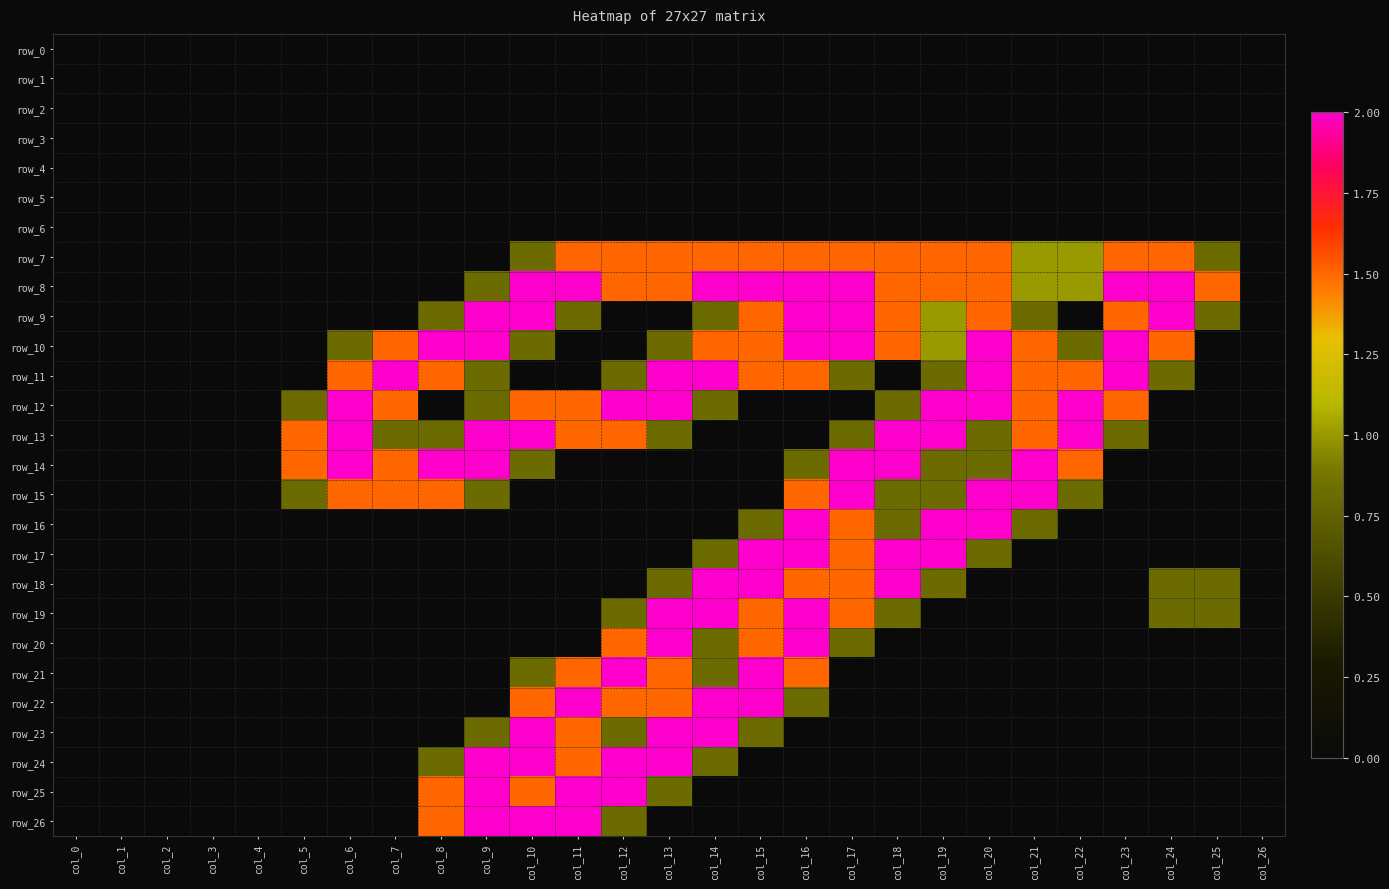

Reading left to right, transcribe all the data shown in this chart.

row_0: 0.0	0.0	0.0	0.0	0.0	0.0	0.0	0.0	0.0	0.0	0.0	0.0	0.0	0.0	0.0	0.0	0.0	0.0	0.0	0.0	0.0	0.0	0.0	0.0	0.0	0.0	0.0
row_1: 0.0	0.0	0.0	0.0	0.0	0.0	0.0	0.0	0.0	0.0	0.0	0.0	0.0	0.0	0.0	0.0	0.0	0.0	0.0	0.0	0.0	0.0	0.0	0.0	0.0	0.0	0.0
row_2: 0.0	0.0	0.0	0.0	0.0	0.0	0.0	0.0	0.0	0.0	0.0	0.0	0.0	0.0	0.0	0.0	0.0	0.0	0.0	0.0	0.0	0.0	0.0	0.0	0.0	0.0	0.0
row_3: 0.0	0.0	0.0	0.0	0.0	0.0	0.0	0.0	0.0	0.0	0.0	0.0	0.0	0.0	0.0	0.0	0.0	0.0	0.0	0.0	0.0	0.0	0.0	0.0	0.0	0.0	0.0
row_4: 0.0	0.0	0.0	0.0	0.0	0.0	0.0	0.0	0.0	0.0	0.0	0.0	0.0	0.0	0.0	0.0	0.0	0.0	0.0	0.0	0.0	0.0	0.0	0.0	0.0	0.0	0.0
row_5: 0.0	0.0	0.0	0.0	0.0	0.0	0.0	0.0	0.0	0.0	0.0	0.0	0.0	0.0	0.0	0.0	0.0	0.0	0.0	0.0	0.0	0.0	0.0	0.0	0.0	0.0	0.0
row_6: 0.0	0.0	0.0	0.0	0.0	0.0	0.0	0.0	0.0	0.0	0.0	0.0	0.0	0.0	0.0	0.0	0.0	0.0	0.0	0.0	0.0	0.0	0.0	0.0	0.0	0.0	0.0
row_7: 0.0	0.0	0.0	0.0	0.0	0.0	0.0	0.0	0.0	0.0	0.8	1.5	1.5	1.5	1.5	1.5	1.5	1.5	1.5	1.5	1.5	1.0	1.0	1.5	1.5	0.8	0.0
row_8: 0.0	0.0	0.0	0.0	0.0	0.0	0.0	0.0	0.0	0.8	2.0	2.0	1.5	1.5	2.0	2.0	2.0	2.0	1.5	1.5	1.5	1.0	1.0	2.0	2.0	1.5	0.0
row_9: 0.0	0.0	0.0	0.0	0.0	0.0	0.0	0.0	0.8	2.0	2.0	0.8	0.0	0.0	0.8	1.5	2.0	2.0	1.5	1.0	1.5	0.8	0.0	1.5	2.0	0.8	0.0
row_10: 0.0	0.0	0.0	0.0	0.0	0.0	0.8	1.5	2.0	2.0	0.8	0.0	0.0	0.8	1.5	1.5	2.0	2.0	1.5	1.0	2.0	1.5	0.8	2.0	1.5	0.0	0.0
row_11: 0.0	0.0	0.0	0.0	0.0	0.0	1.5	2.0	1.5	0.8	0.0	0.0	0.8	2.0	2.0	1.5	1.5	0.8	0.0	0.8	2.0	1.5	1.5	2.0	0.8	0.0	0.0
row_12: 0.0	0.0	0.0	0.0	0.0	0.8	2.0	1.5	0.0	0.8	1.5	1.5	2.0	2.0	0.8	0.0	0.0	0.0	0.8	2.0	2.0	1.5	2.0	1.5	0.0	0.0	0.0
row_13: 0.0	0.0	0.0	0.0	0.0	1.5	2.0	0.8	0.8	2.0	2.0	1.5	1.5	0.8	0.0	0.0	0.0	0.8	2.0	2.0	0.8	1.5	2.0	0.8	0.0	0.0	0.0
row_14: 0.0	0.0	0.0	0.0	0.0	1.5	2.0	1.5	2.0	2.0	0.8	0.0	0.0	0.0	0.0	0.0	0.8	2.0	2.0	0.8	0.8	2.0	1.5	0.0	0.0	0.0	0.0
row_15: 0.0	0.0	0.0	0.0	0.0	0.8	1.5	1.5	1.5	0.8	0.0	0.0	0.0	0.0	0.0	0.0	1.5	2.0	0.8	0.8	2.0	2.0	0.8	0.0	0.0	0.0	0.0
row_16: 0.0	0.0	0.0	0.0	0.0	0.0	0.0	0.0	0.0	0.0	0.0	0.0	0.0	0.0	0.0	0.8	2.0	1.5	0.8	2.0	2.0	0.8	0.0	0.0	0.0	0.0	0.0
row_17: 0.0	0.0	0.0	0.0	0.0	0.0	0.0	0.0	0.0	0.0	0.0	0.0	0.0	0.0	0.8	2.0	2.0	1.5	2.0	2.0	0.8	0.0	0.0	0.0	0.0	0.0	0.0
row_18: 0.0	0.0	0.0	0.0	0.0	0.0	0.0	0.0	0.0	0.0	0.0	0.0	0.0	0.8	2.0	2.0	1.5	1.5	2.0	0.8	0.0	0.0	0.0	0.0	0.8	0.8	0.0
row_19: 0.0	0.0	0.0	0.0	0.0	0.0	0.0	0.0	0.0	0.0	0.0	0.0	0.8	2.0	2.0	1.5	2.0	1.5	0.8	0.0	0.0	0.0	0.0	0.0	0.8	0.8	0.0
row_20: 0.0	0.0	0.0	0.0	0.0	0.0	0.0	0.0	0.0	0.0	0.0	0.0	1.5	2.0	0.8	1.5	2.0	0.8	0.0	0.0	0.0	0.0	0.0	0.0	0.0	0.0	0.0
row_21: 0.0	0.0	0.0	0.0	0.0	0.0	0.0	0.0	0.0	0.0	0.8	1.5	2.0	1.5	0.8	2.0	1.5	0.0	0.0	0.0	0.0	0.0	0.0	0.0	0.0	0.0	0.0
row_22: 0.0	0.0	0.0	0.0	0.0	0.0	0.0	0.0	0.0	0.0	1.5	2.0	1.5	1.5	2.0	2.0	0.8	0.0	0.0	0.0	0.0	0.0	0.0	0.0	0.0	0.0	0.0
row_23: 0.0	0.0	0.0	0.0	0.0	0.0	0.0	0.0	0.0	0.8	2.0	1.5	0.8	2.0	2.0	0.8	0.0	0.0	0.0	0.0	0.0	0.0	0.0	0.0	0.0	0.0	0.0
row_24: 0.0	0.0	0.0	0.0	0.0	0.0	0.0	0.0	0.8	2.0	2.0	1.5	2.0	2.0	0.8	0.0	0.0	0.0	0.0	0.0	0.0	0.0	0.0	0.0	0.0	0.0	0.0
row_25: 0.0	0.0	0.0	0.0	0.0	0.0	0.0	0.0	1.5	2.0	1.5	2.0	2.0	0.8	0.0	0.0	0.0	0.0	0.0	0.0	0.0	0.0	0.0	0.0	0.0	0.0	0.0
row_26: 0.0	0.0	0.0	0.0	0.0	0.0	0.0	0.0	1.5	2.0	2.0	2.0	0.8	0.0	0.0	0.0	0.0	0.0	0.0	0.0	0.0	0.0	0.0	0.0	0.0	0.0	0.0